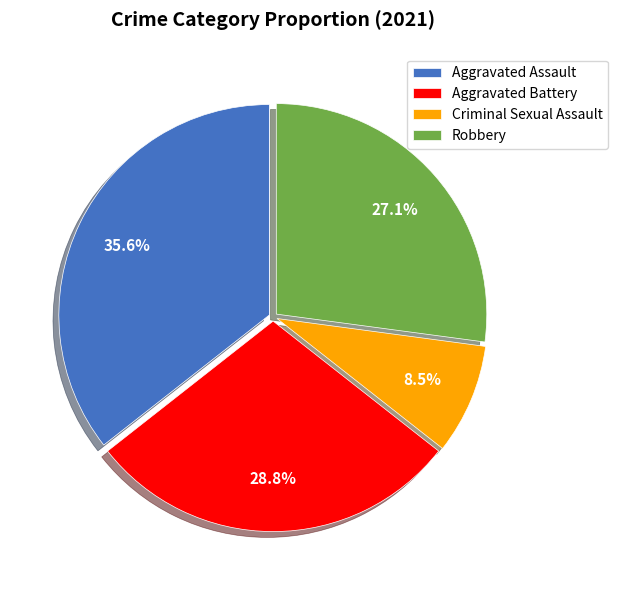

Does Robbery account for over 50% of the chart?

No